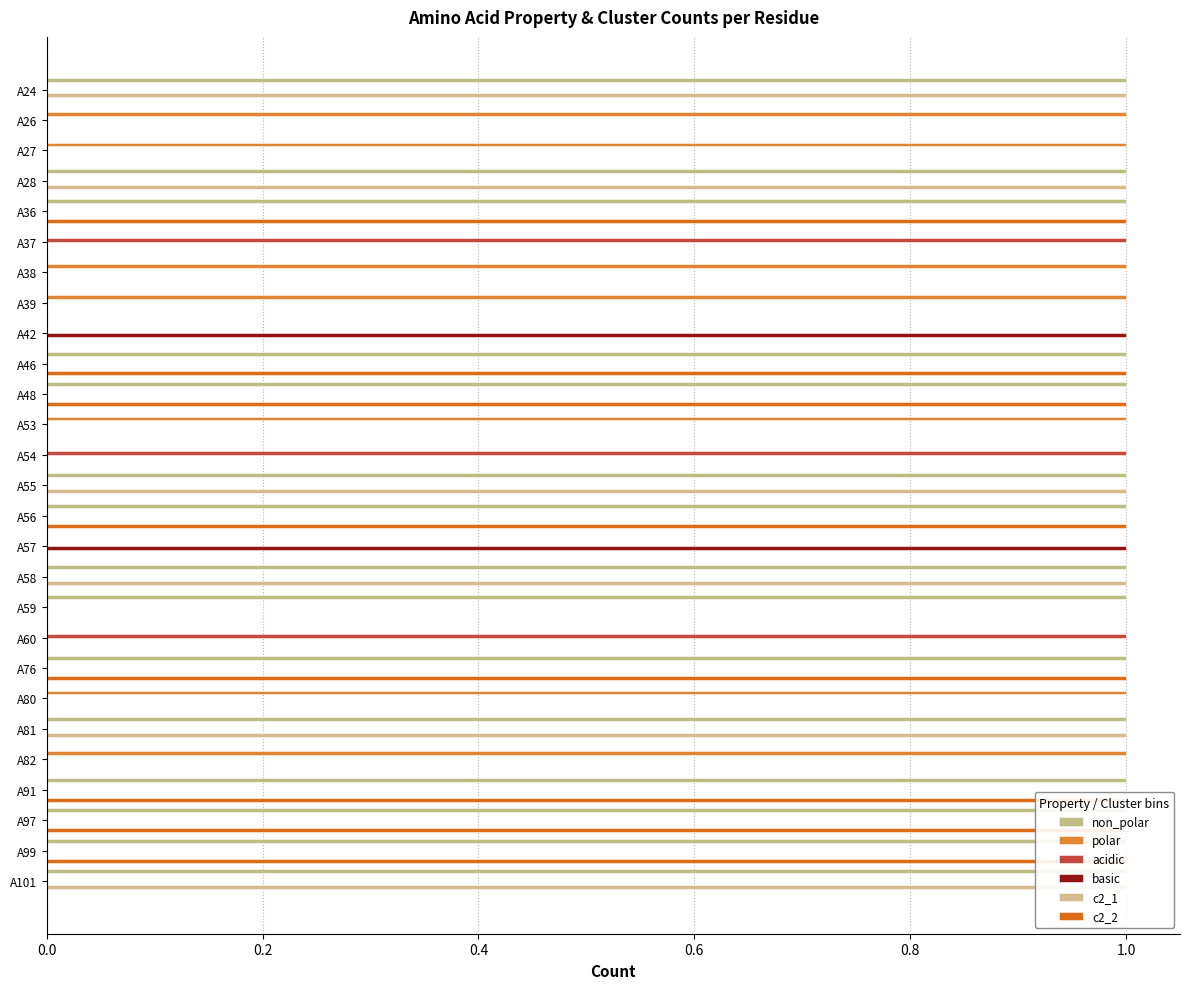

Is the value of polar at 8 greater than the value of basic at 14?

No